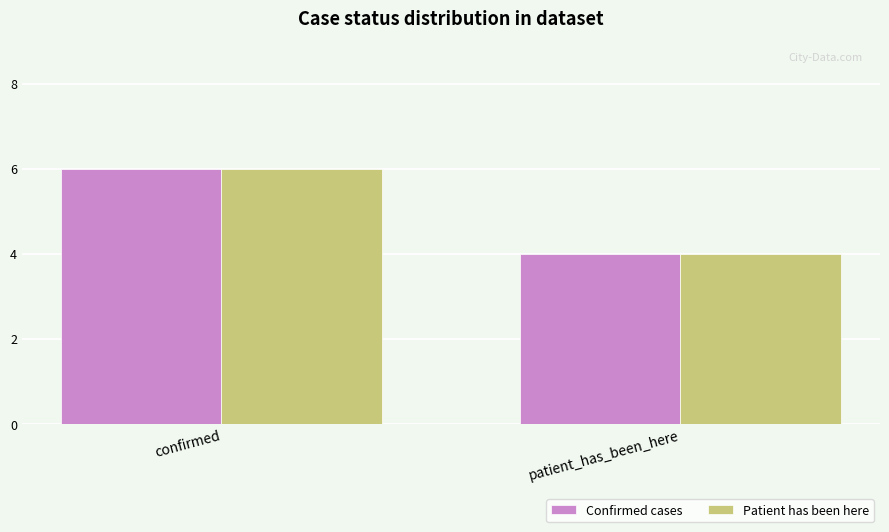

What value does the Patient has been here series have at patient_has_been_here?

4